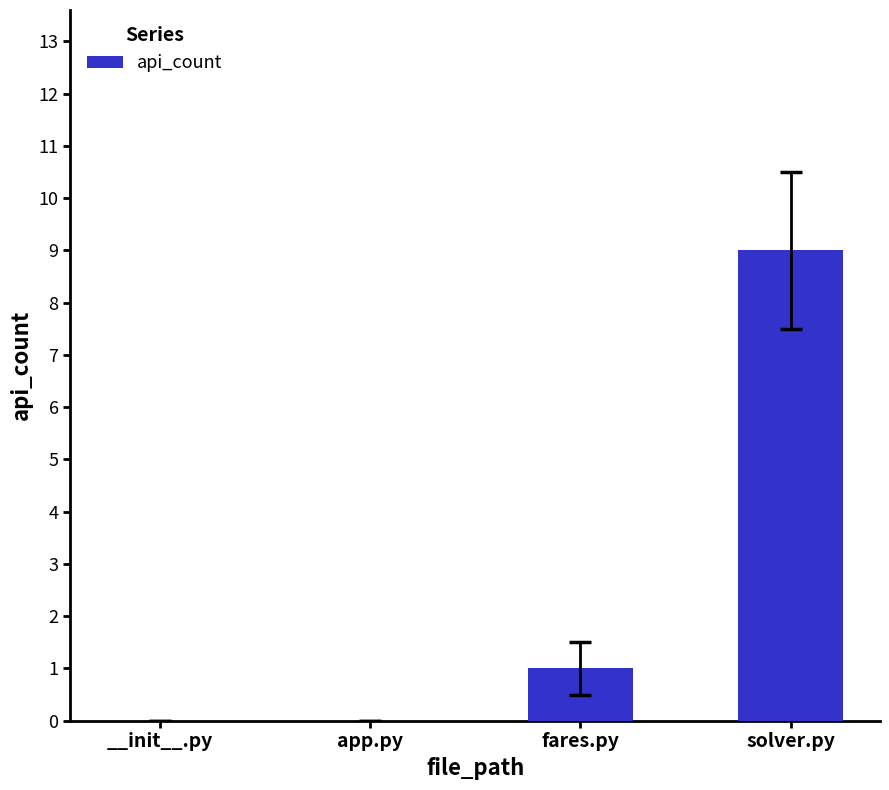

Count the number of data series in this chart.

1